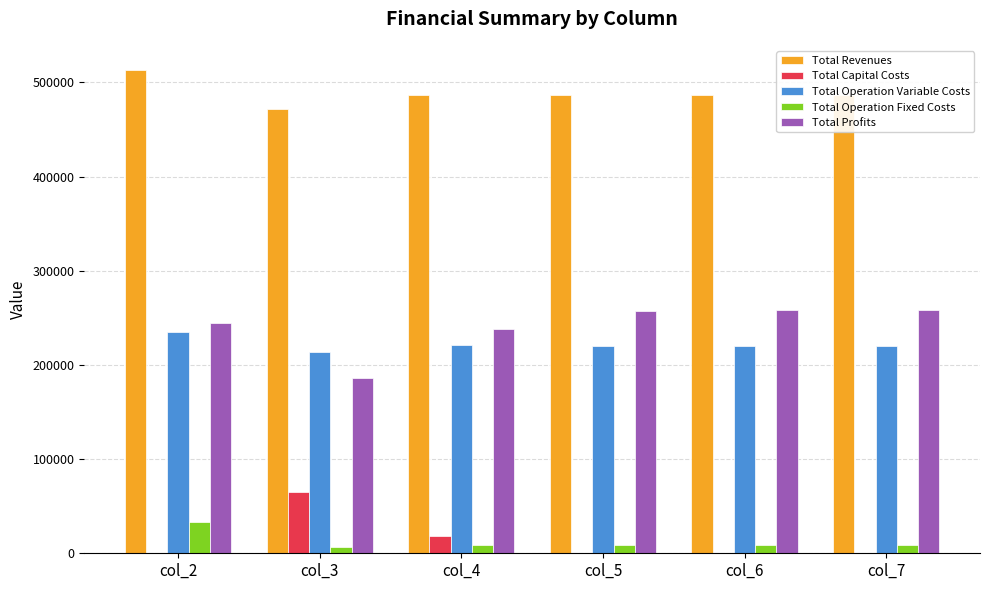

Which series has the largest total across all categories?

Total Revenues